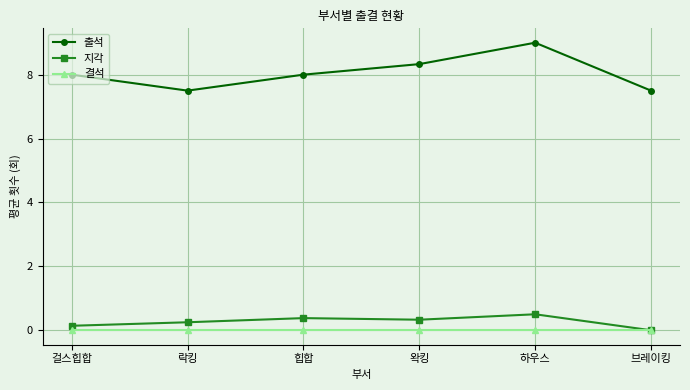

What is the sum of all 출석 values?

48.3